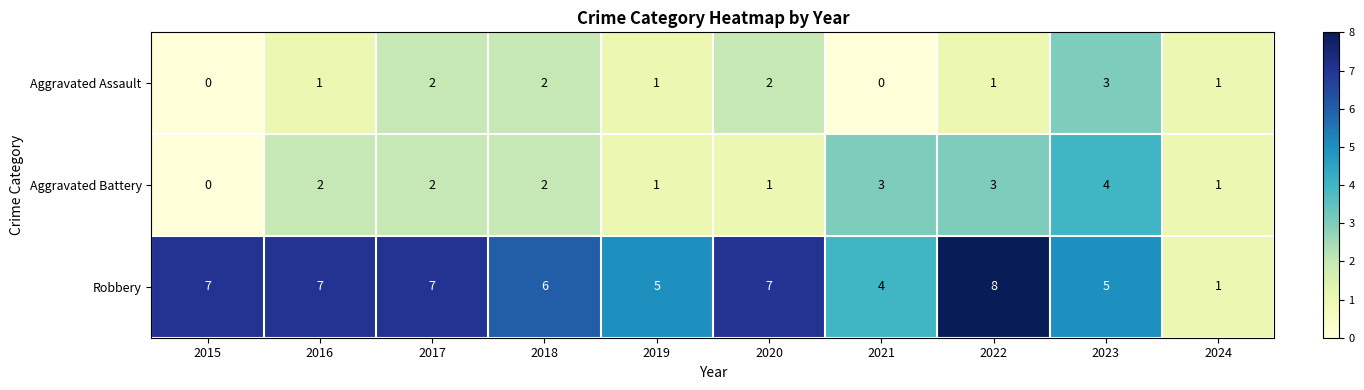

Between 2020 and 2022, which series saw the biggest shift?

Aggravated Battery